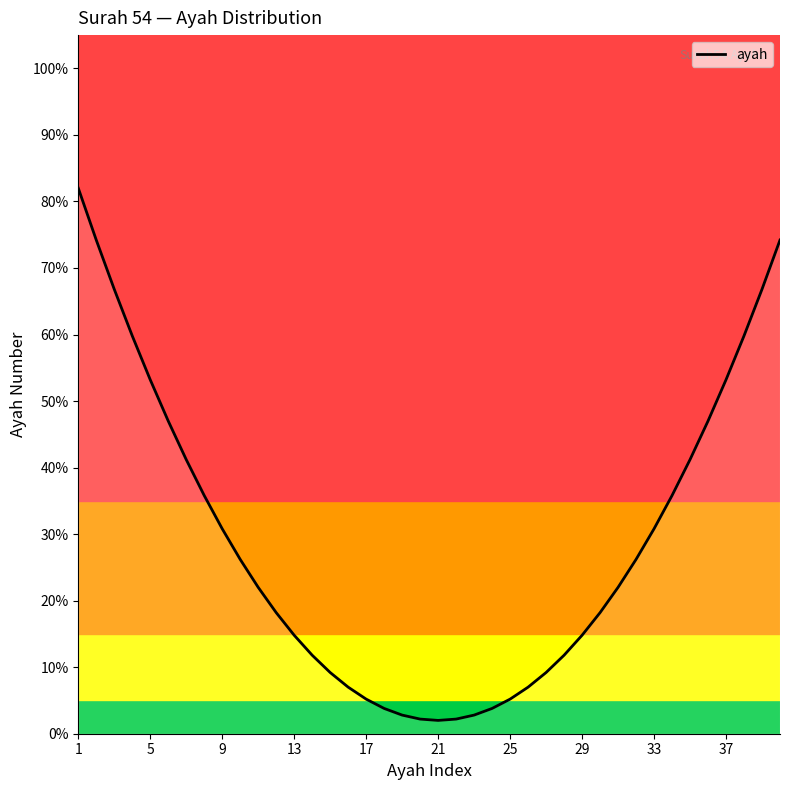

What is the maximum value shown in the chart?

82.0